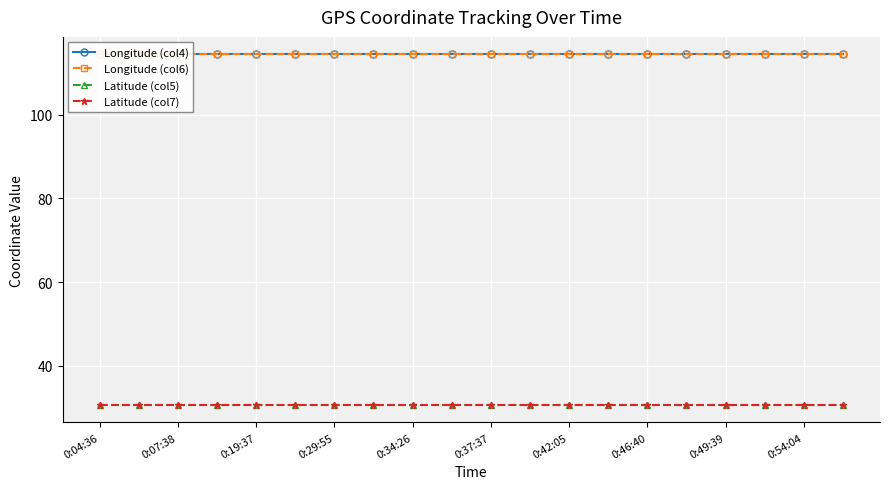

Which series has the largest range (max minus min)?

Latitude (col7)